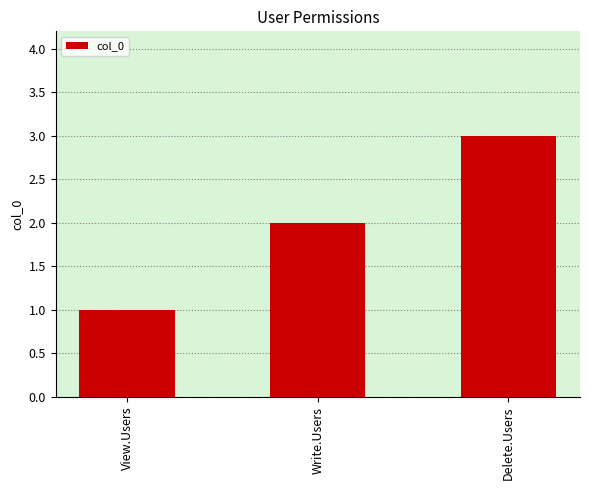

Is it true that the value at Write.Users is 2?

True